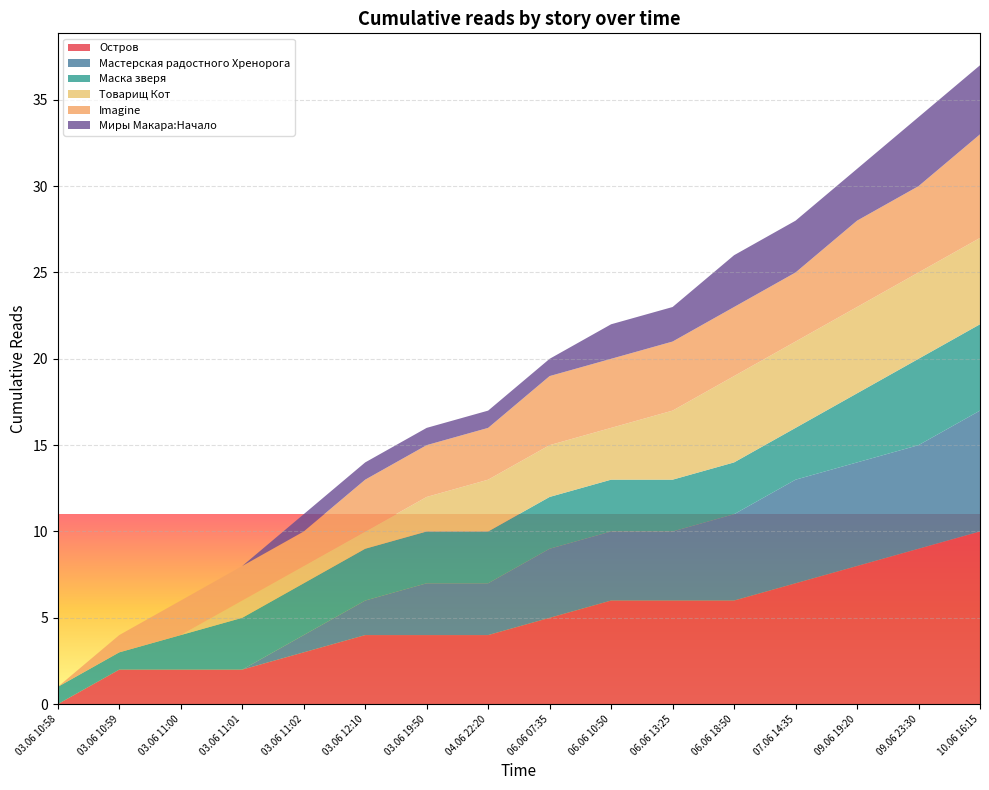

Reading left to right, list all the values displayed in this chart.

Остров: 0	2	2	2	3	4	4	4	5	6	6	6	7	8	9	10
Мастерская радостного Хренорога: 0	0	0	0	1	2	3	3	4	4	4	5	6	6	6	7
Маска зверя: 1	1	2	3	3	3	3	3	3	3	3	3	3	4	5	5
Товарищ Кот: 0	0	0	1	1	1	2	3	3	3	4	5	5	5	5	5
Imagine: 0	1	2	2	2	3	3	3	4	4	4	4	4	5	5	6
Миры Макара:Начало: 0	0	0	0	1	1	1	1	1	2	2	3	3	3	4	4